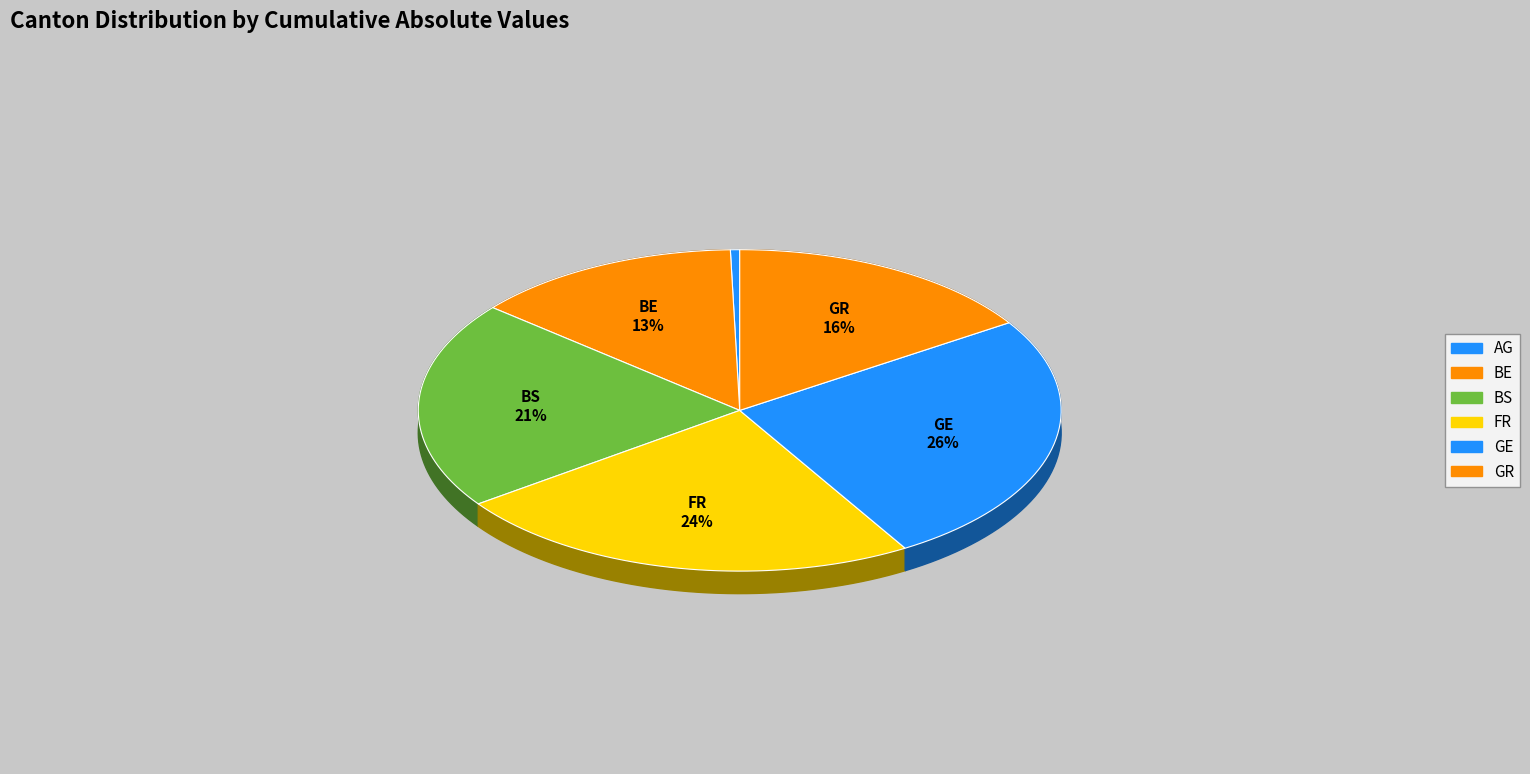

Does BE account for over 50% of the chart?

No